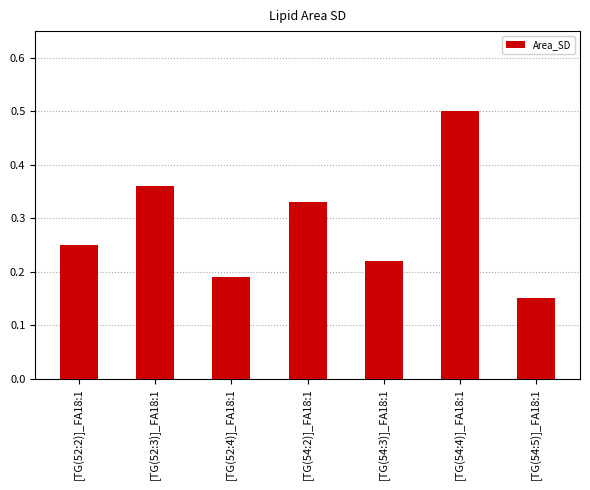

Which category has the lowest value across all series?

[TG(54:5)]_FA18:1